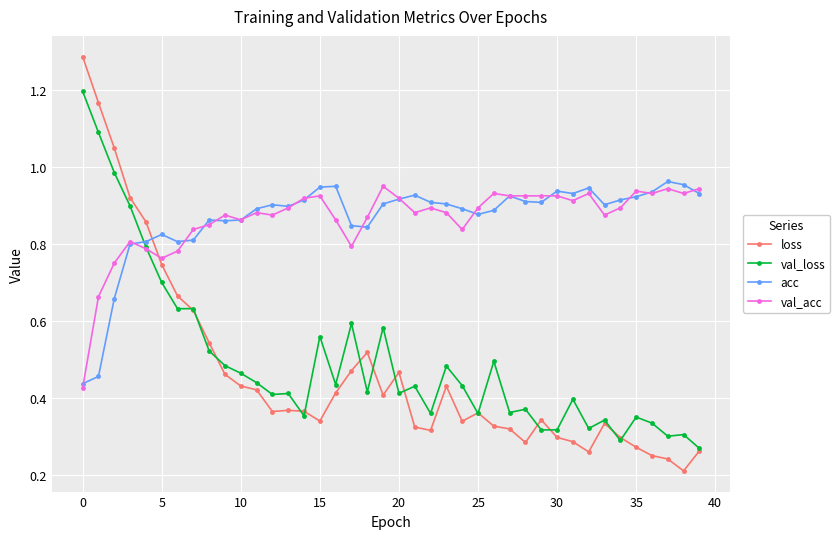

Is this an area chart (filled region under the line)?

No